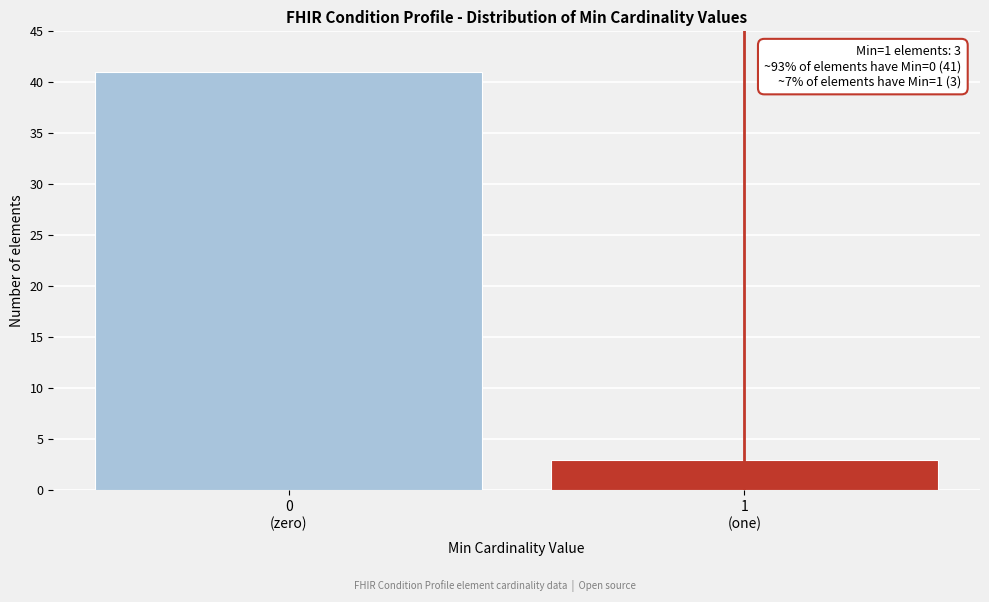

Reading left to right, transcribe all the data shown in this chart.

41	3